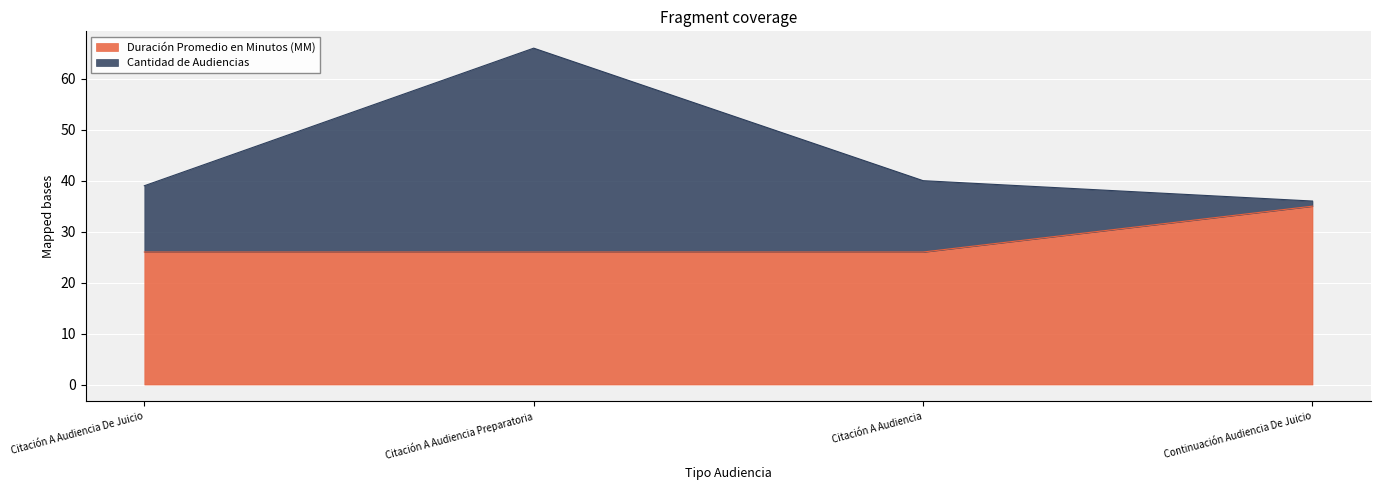

What is the highest value of the Duración Promedio en Minutos (MM) series?

35